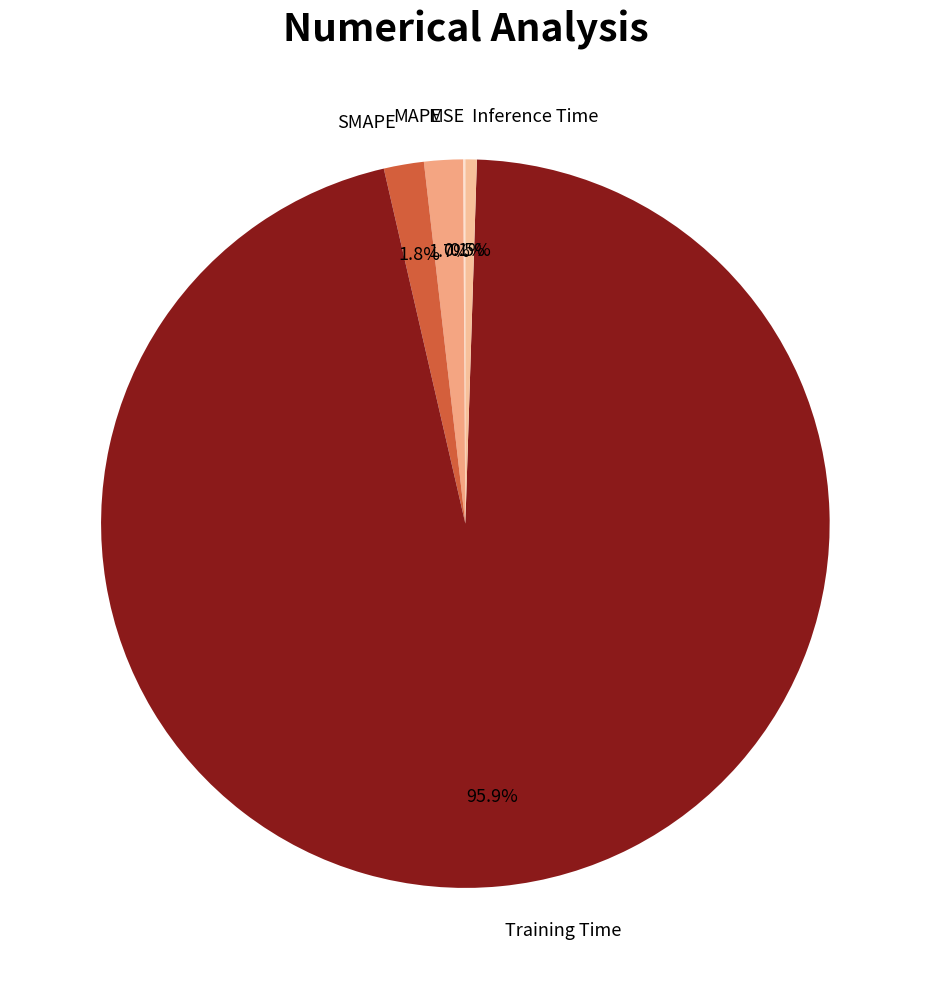

Is there a majority slice in this chart?

Yes